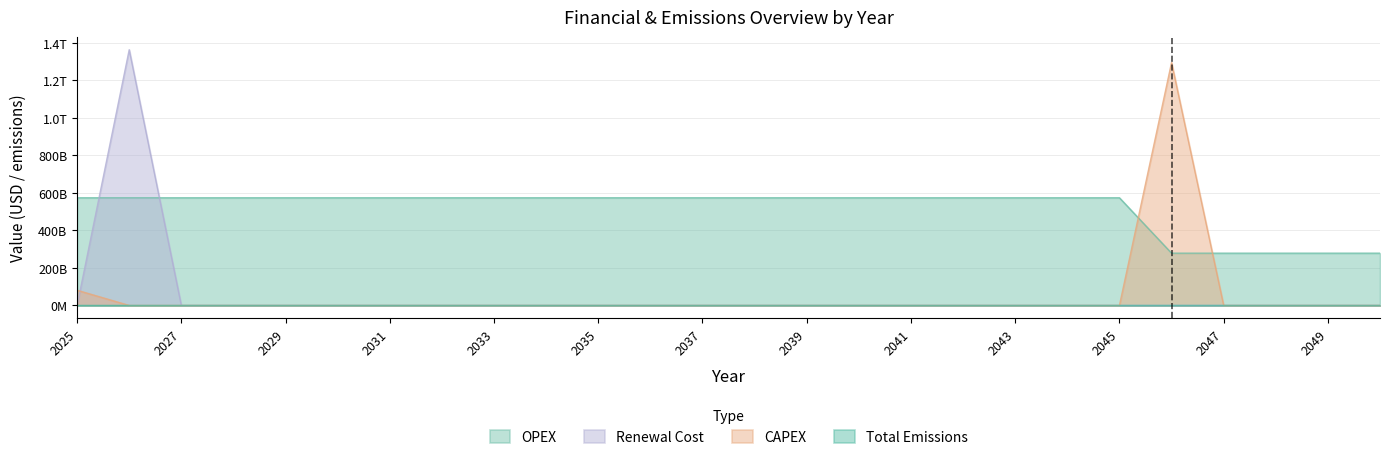

Does the chart display data point markers on the line(s)?

No